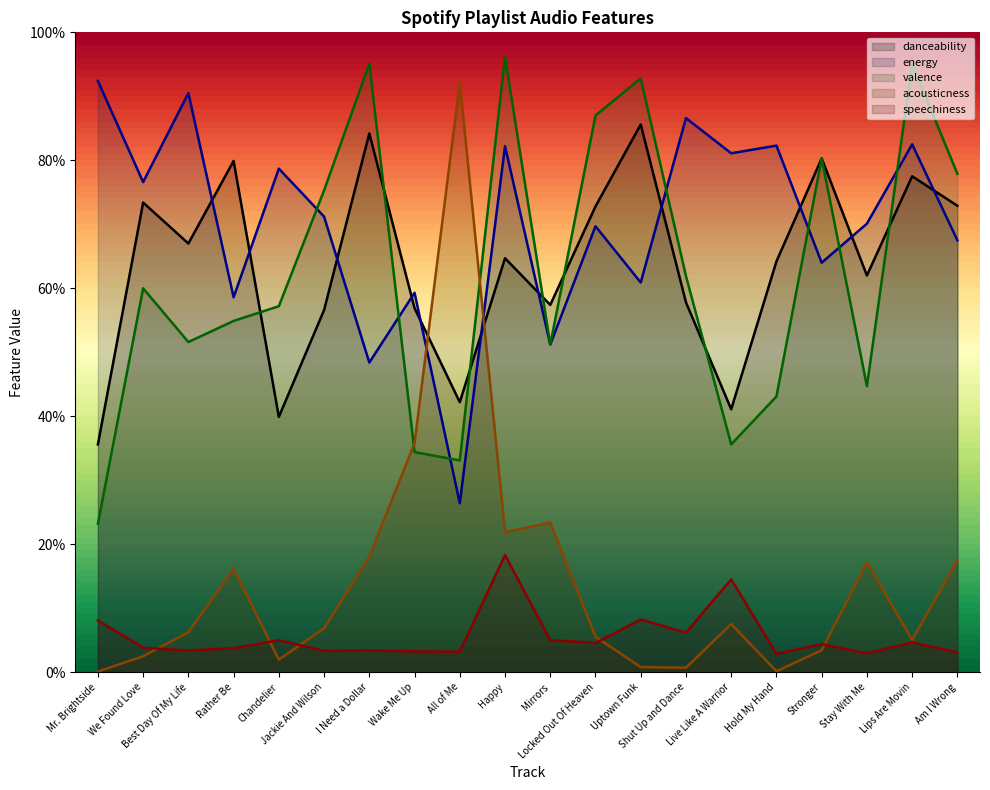

Is the value of acousticness at Shut Up and Dance greater than the value of energy at Hold My Hand?

No